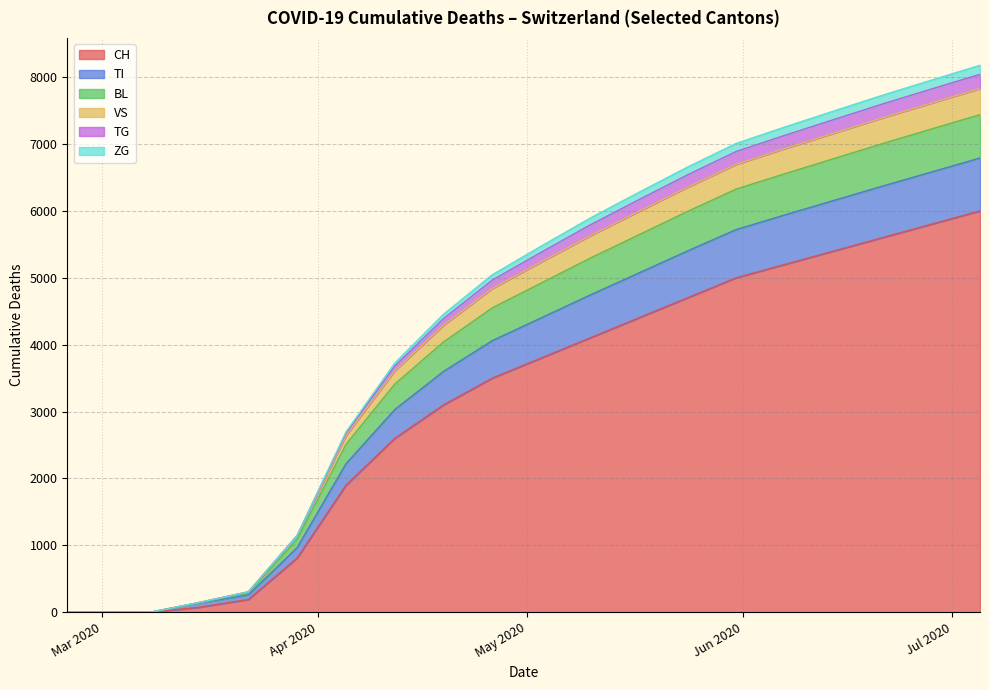

What is the highest value of the CH series?

6000